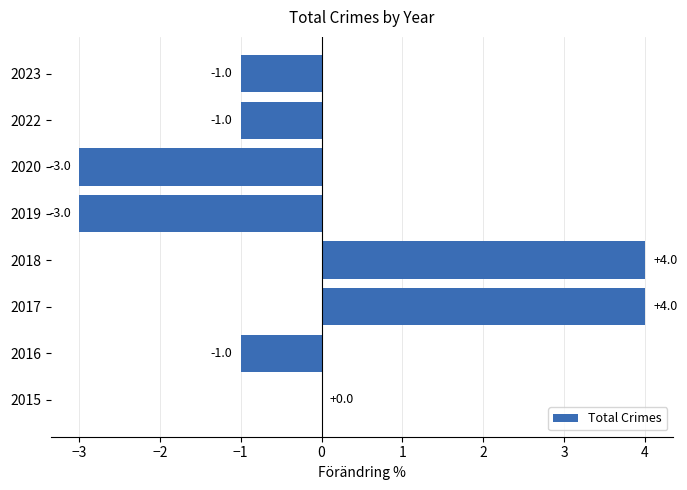

Between 2015 and 2023, which is larger?

2015